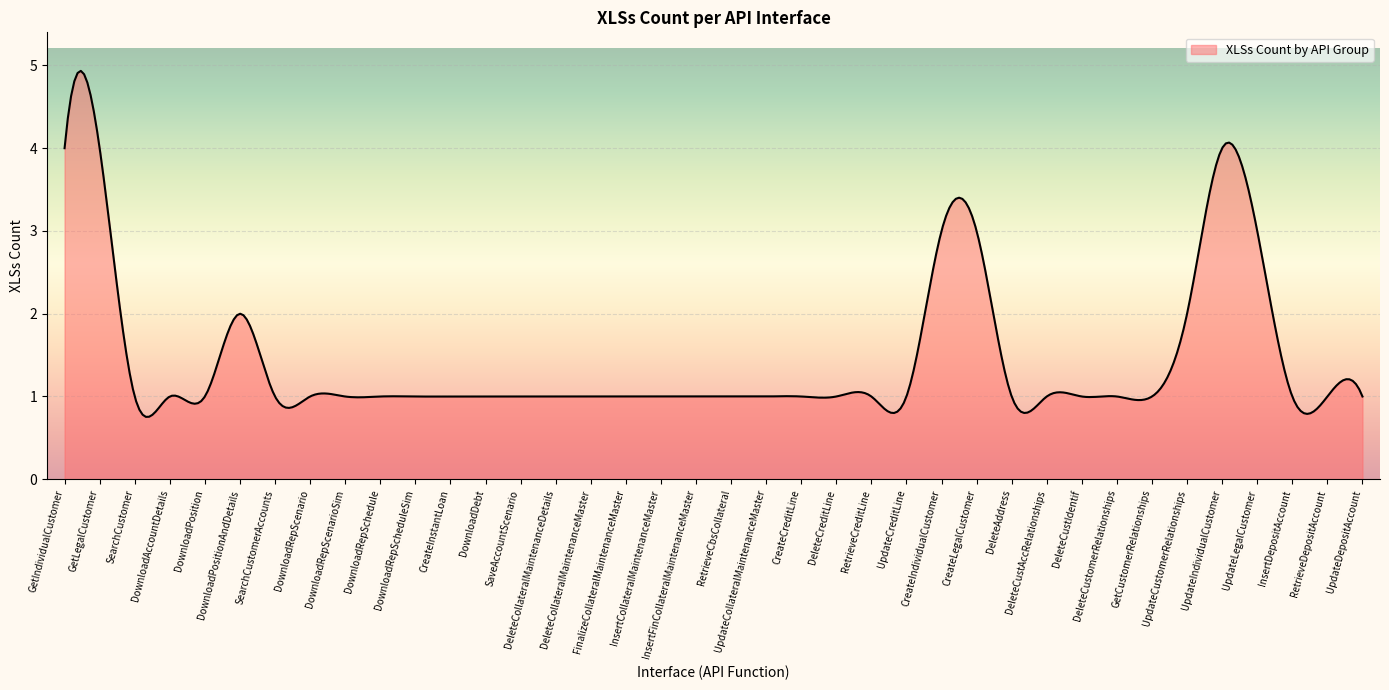

What is the difference between the maximum and minimum values?

4.2